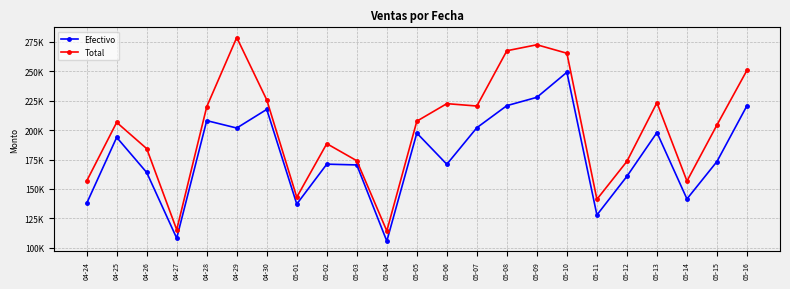

Is it true that Efectivo equals 249205.9 at 05-10?

True